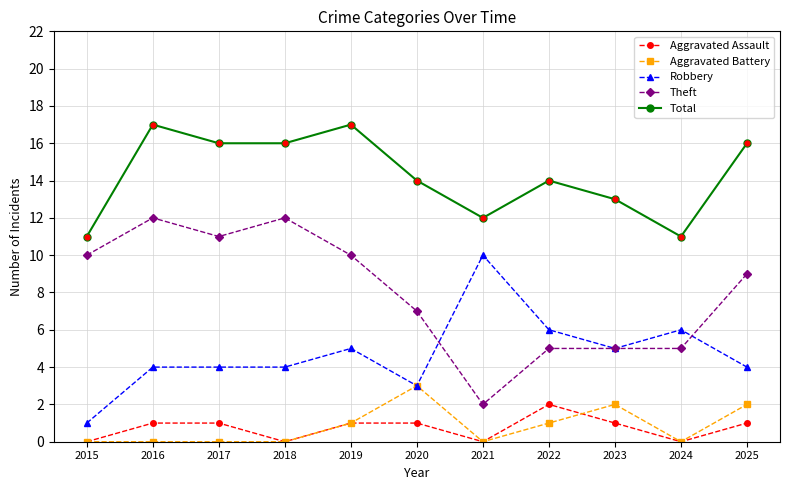

True or false: Aggravated Assault and Robbery intersect in this chart.

False